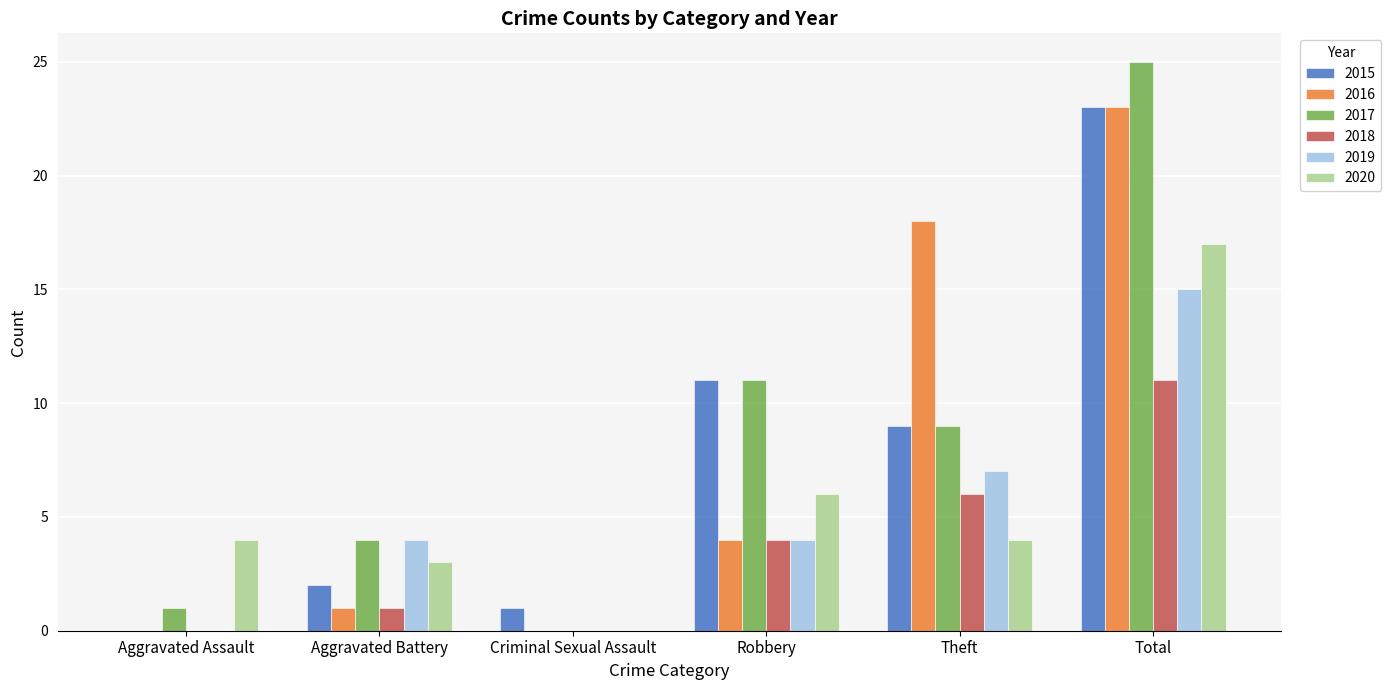

At which category is the sum across all series the highest?

Total